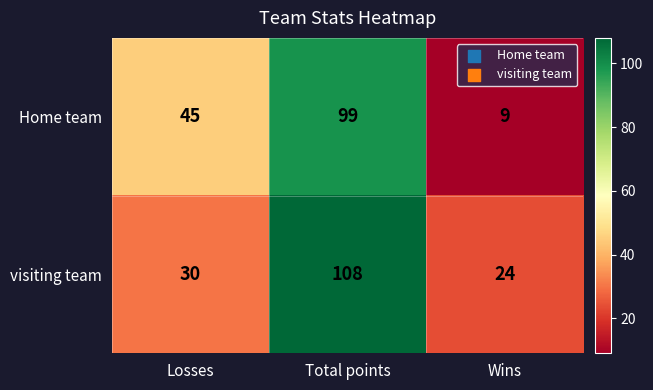

Between Losses and Wins, which series saw the biggest shift?

Home team